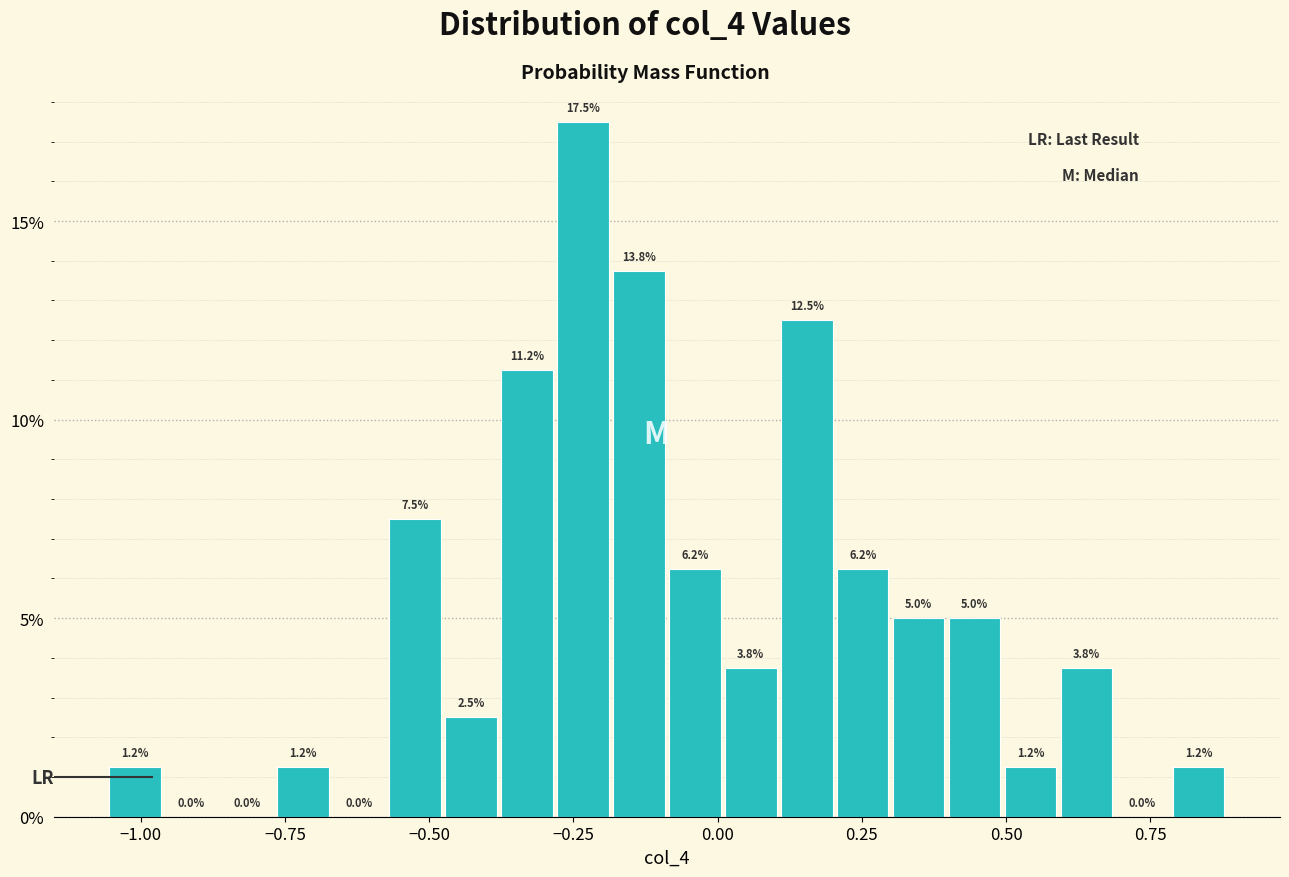

Around what value on the x-axis is the tallest bar? Give the approximate position of its centre, as read against the axis.

-0.25